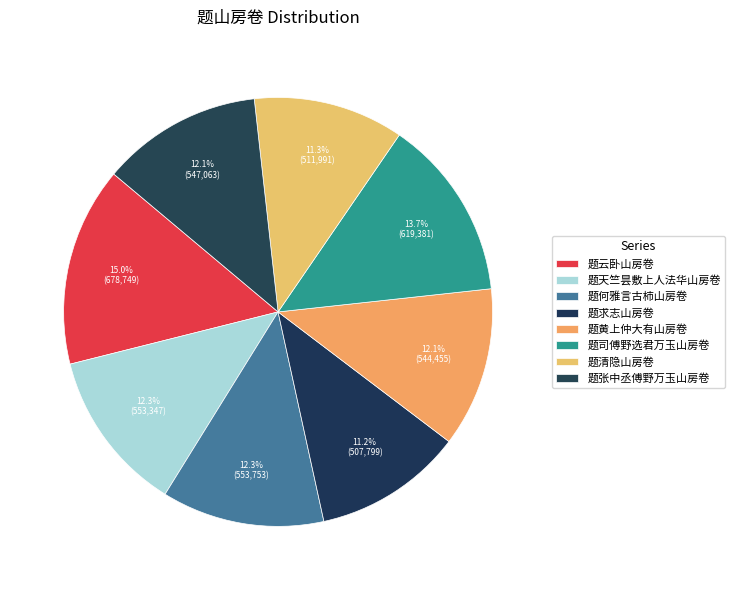

To the nearest percent, what percentage of the pie is 题清隐山房卷?

11%